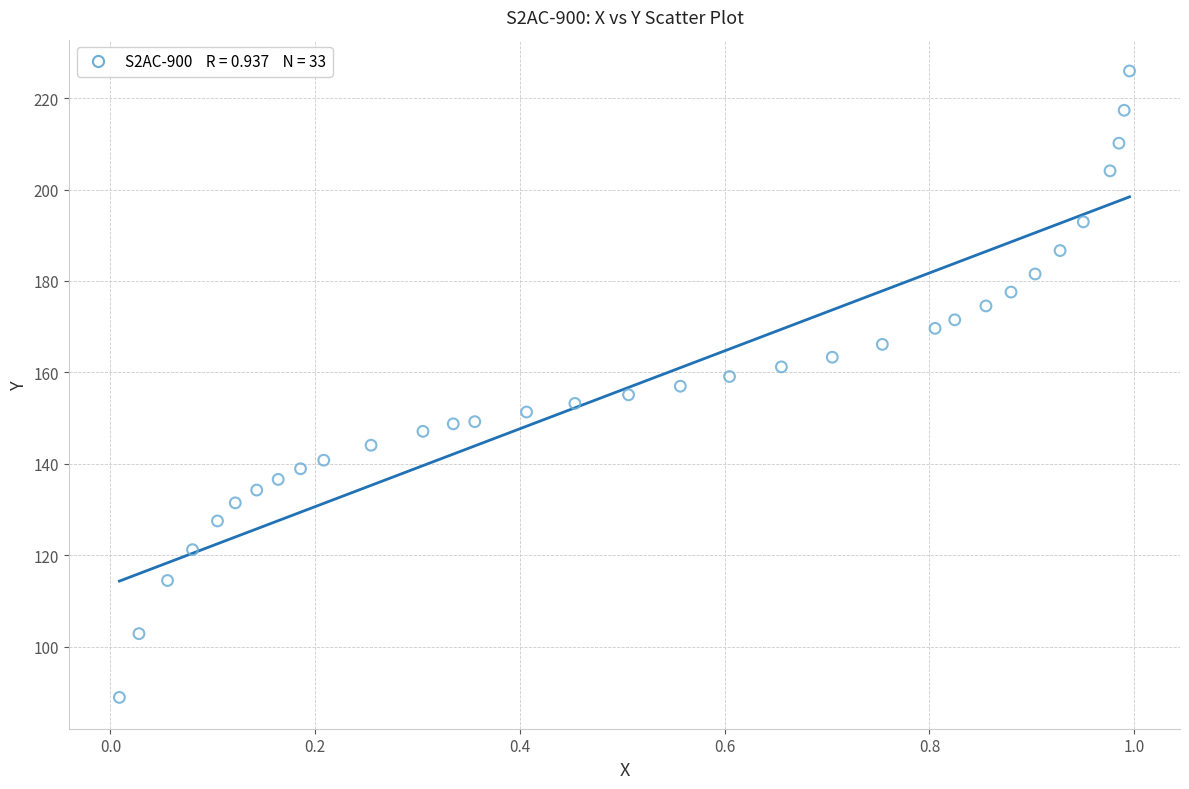

What is the range of X values (max minus min)?

1.0